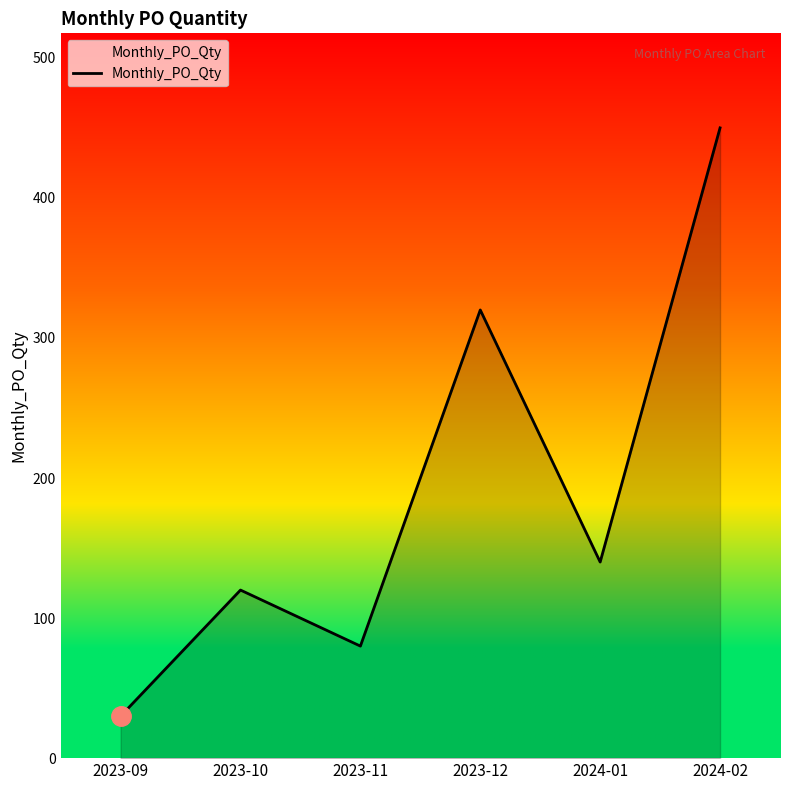

What is the change in value from 2024-01 to 2024-02?

+310